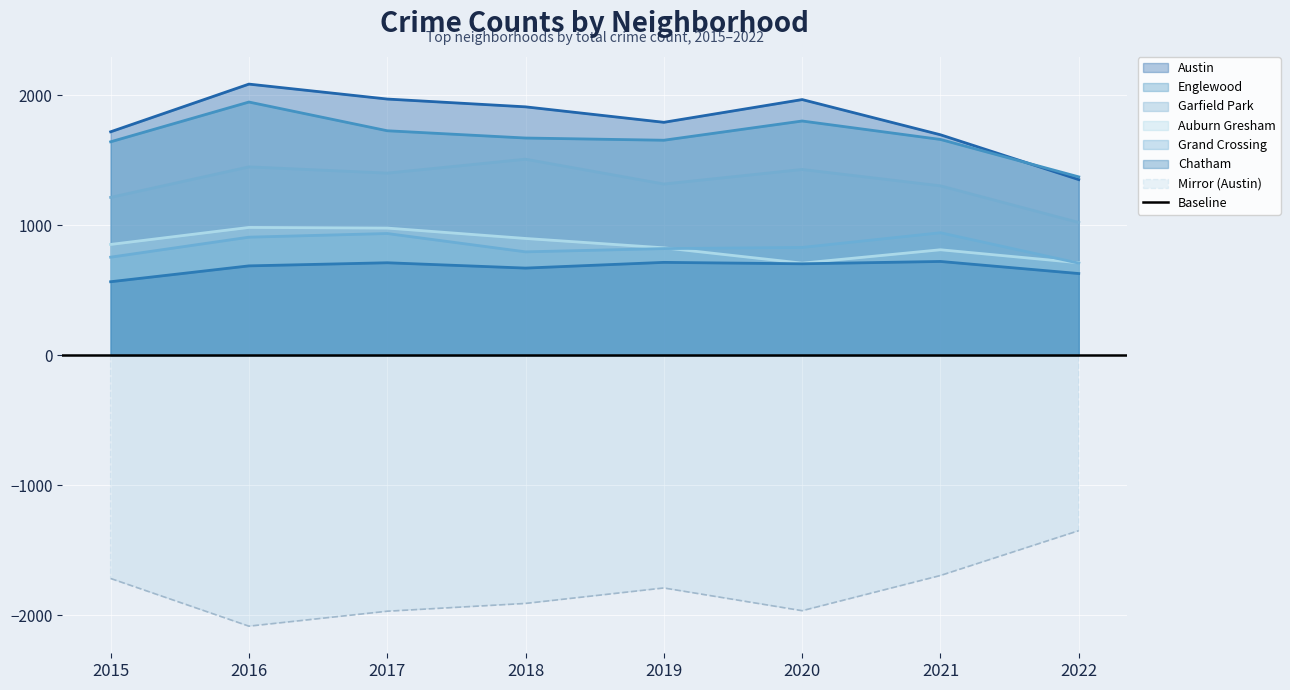

Reading left to right, list all the values displayed in this chart.

Austin: 1719	2086	1971	1911	1792	1967	1696	1351
Englewood: 1642	1948	1727	1671	1654	1802	1660	1372
Garfield Park: 1214	1449	1401	1508	1317	1429	1303	1021
Auburn Gresham: 852	983	978	898	826	708	811	711
Grand Crossing: 754	908	936	795	820	829	942	708
Chatham: 565	687	711	670	714	703	721	628